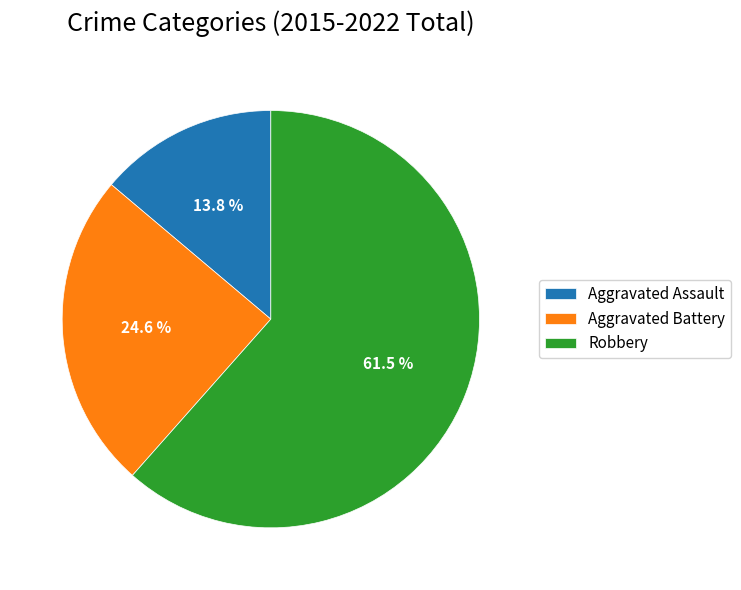

To the nearest percent, what portion does Aggravated Battery represent?

25%